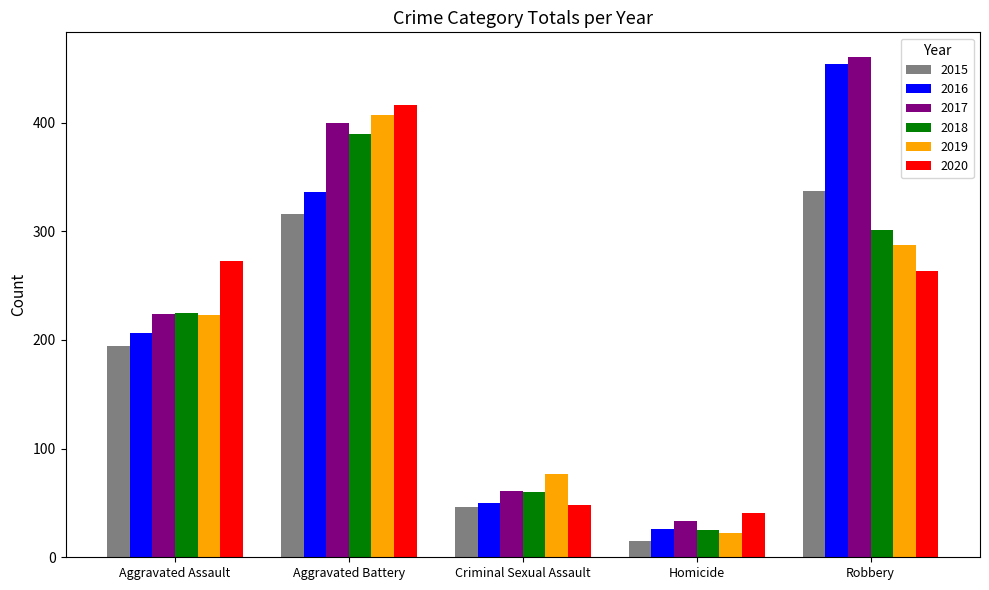

What is the label of the 4th bar from the left?

Homicide